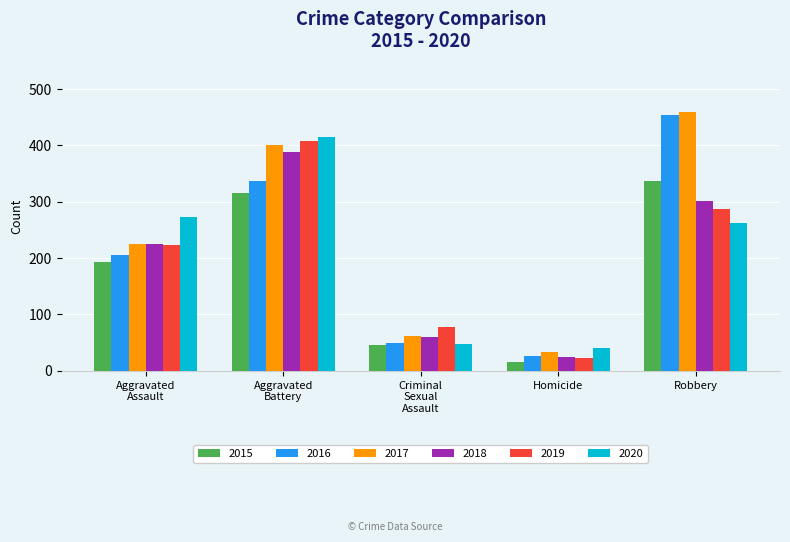

Which series has the widest spread of values?

2016